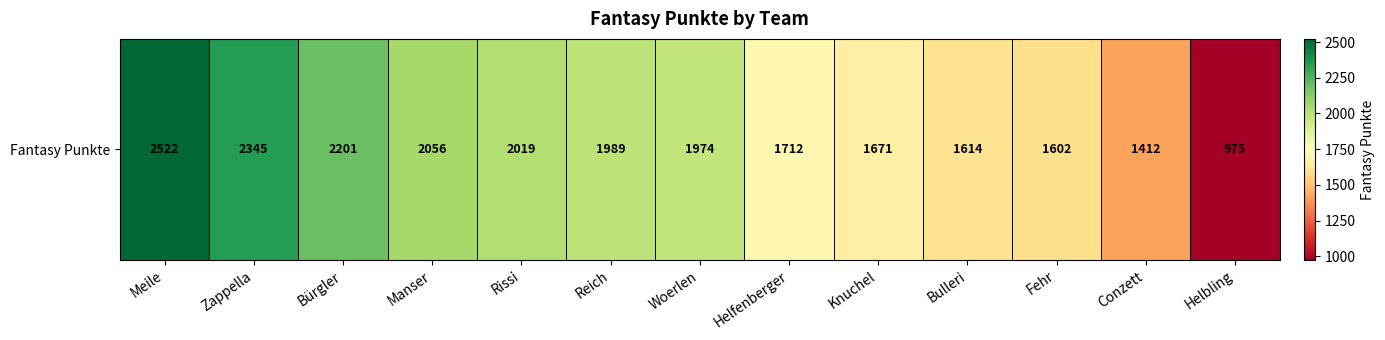

What is the smallest value displayed?

975